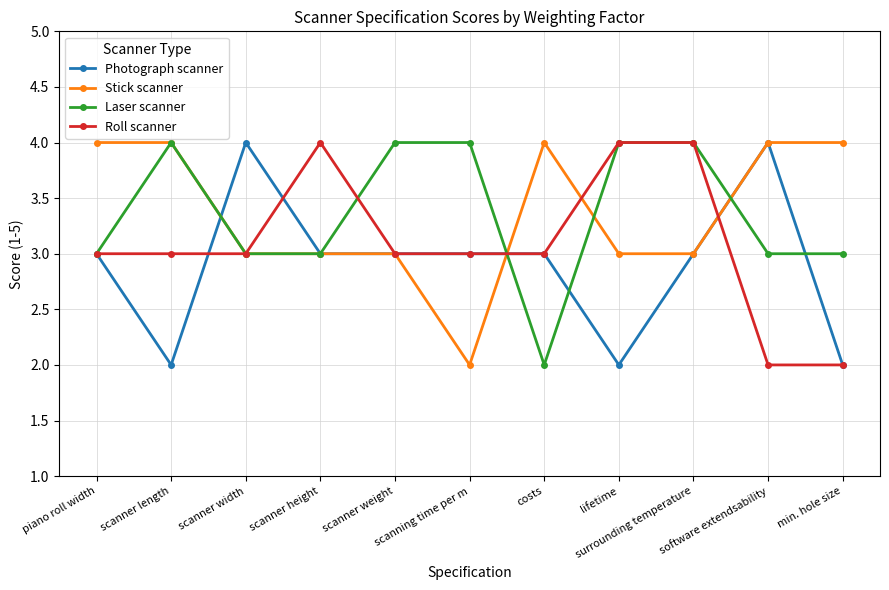

True or false: Roll scanner has more than 0 points higher than both neighbors.

True